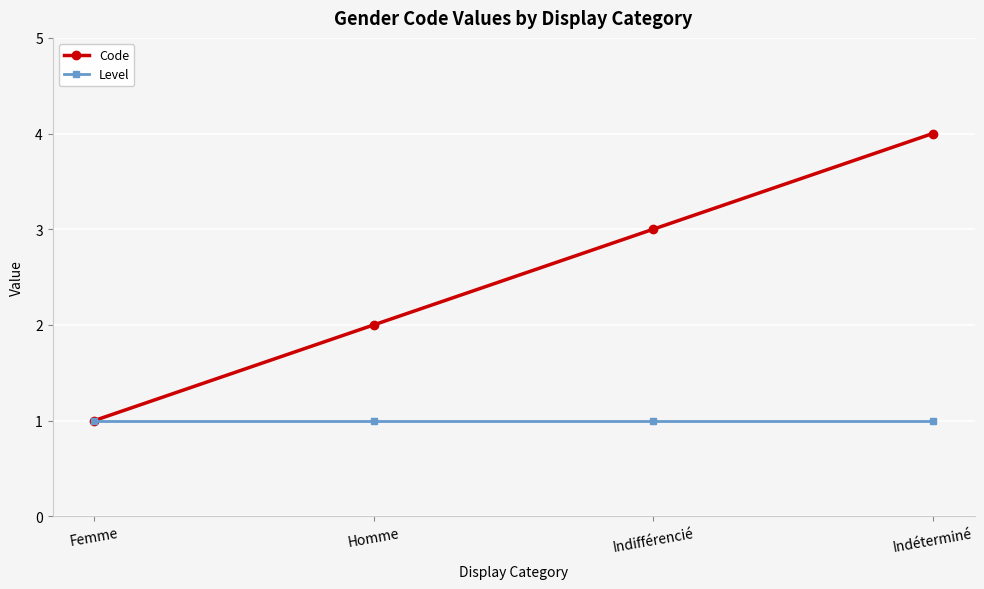

Rank the categories by Code value from lowest to highest.

Femme, Homme, Indifférencié, Indéterminé